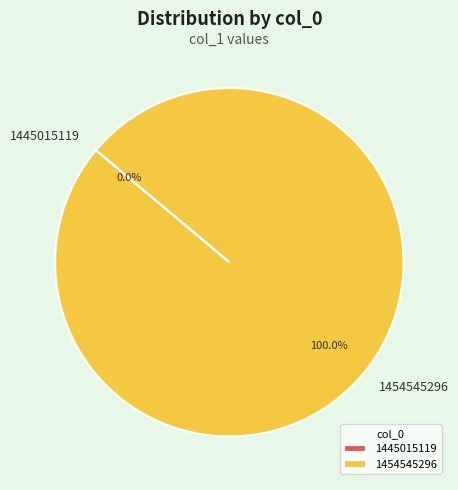

Combined, what portion of the pie is 1445015119 and 1454545296?

100.0%